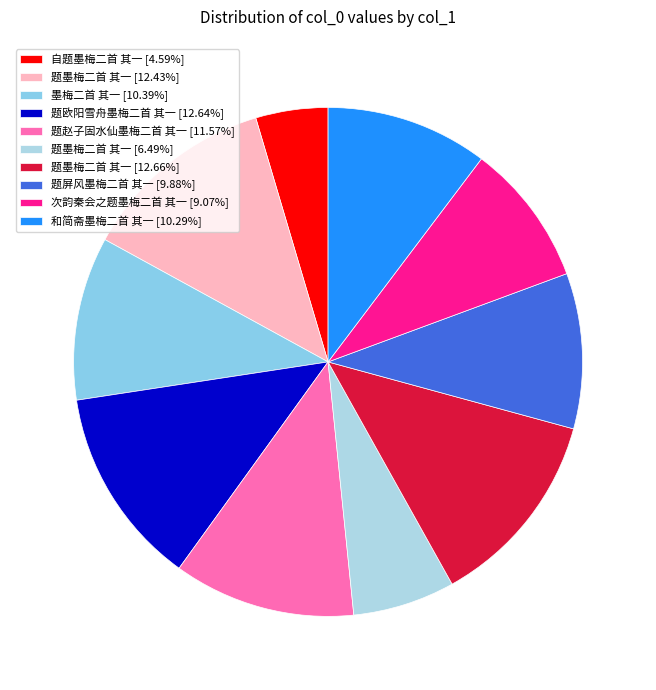

Does any single category account for the majority?

No